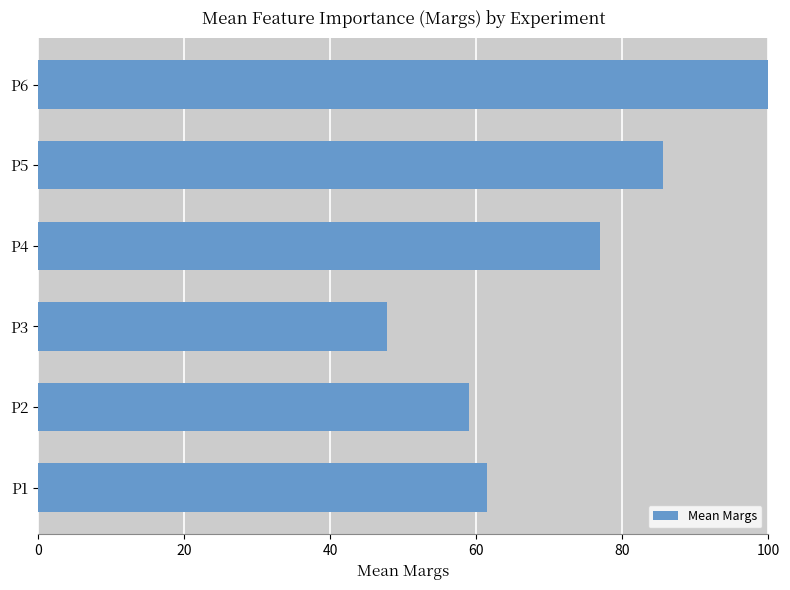

What is the smallest value displayed?

47.8